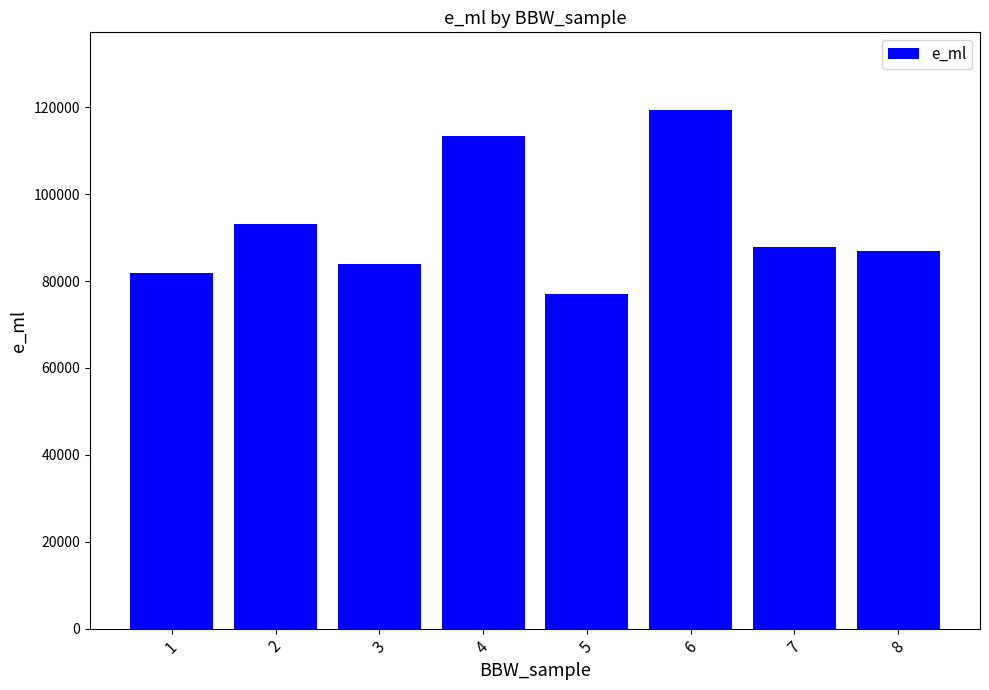

What is the approximate value at 6?

119371.5